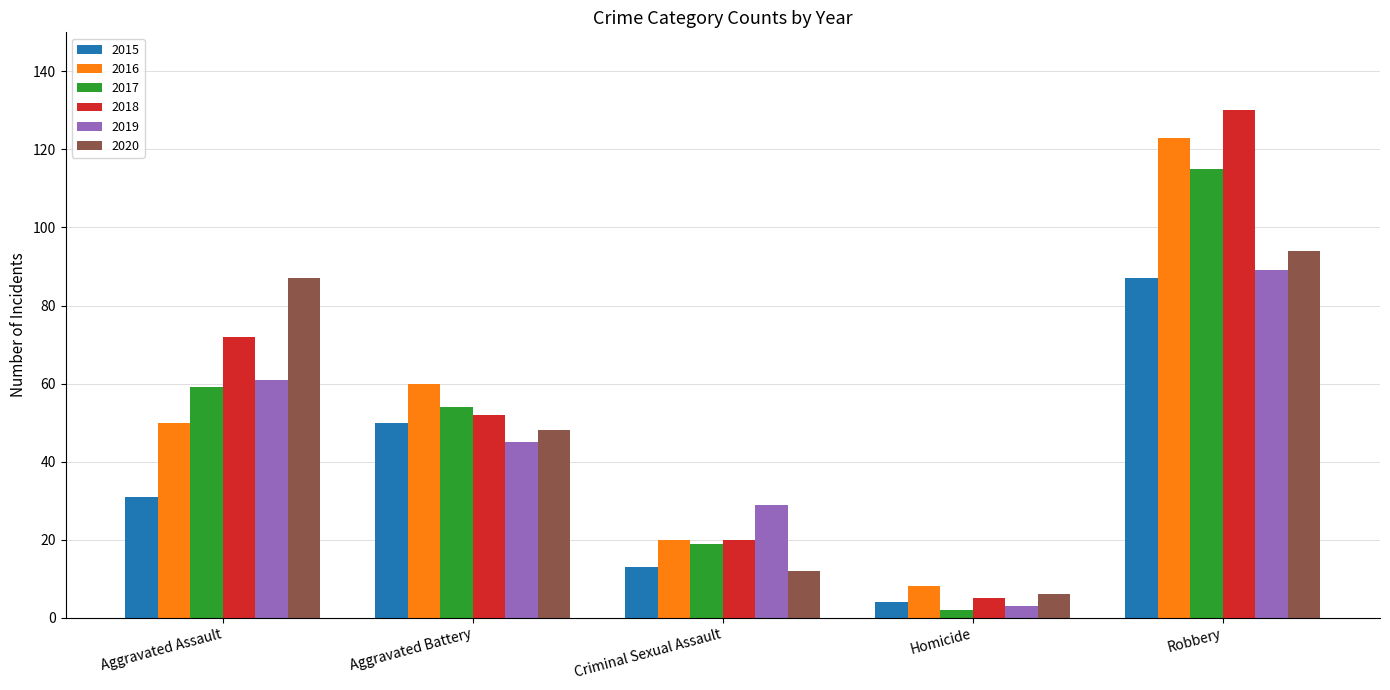

Which series has the widest spread of values?

2018